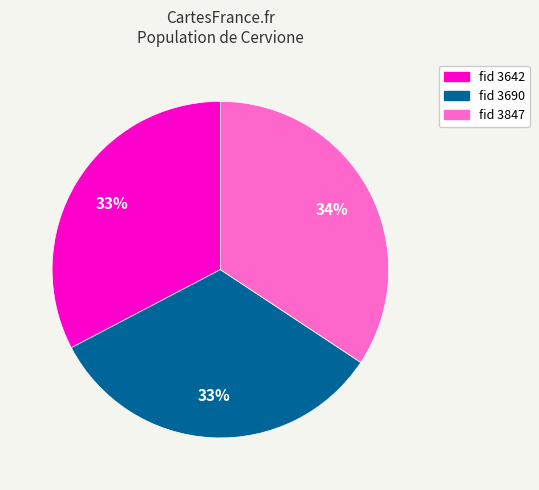

To the nearest percent, what percentage of the pie is fid 3642?

33%